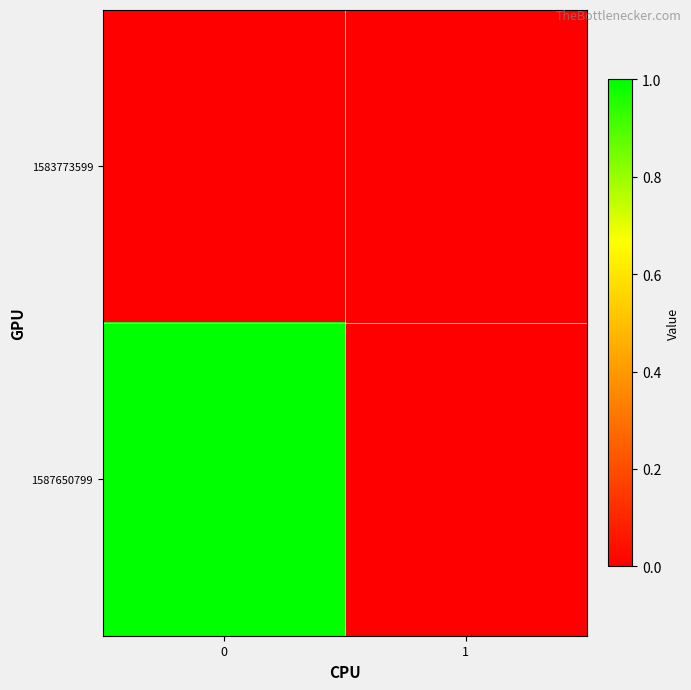

At 1, list the series in order from smallest to largest.

1583773599, 1587650799